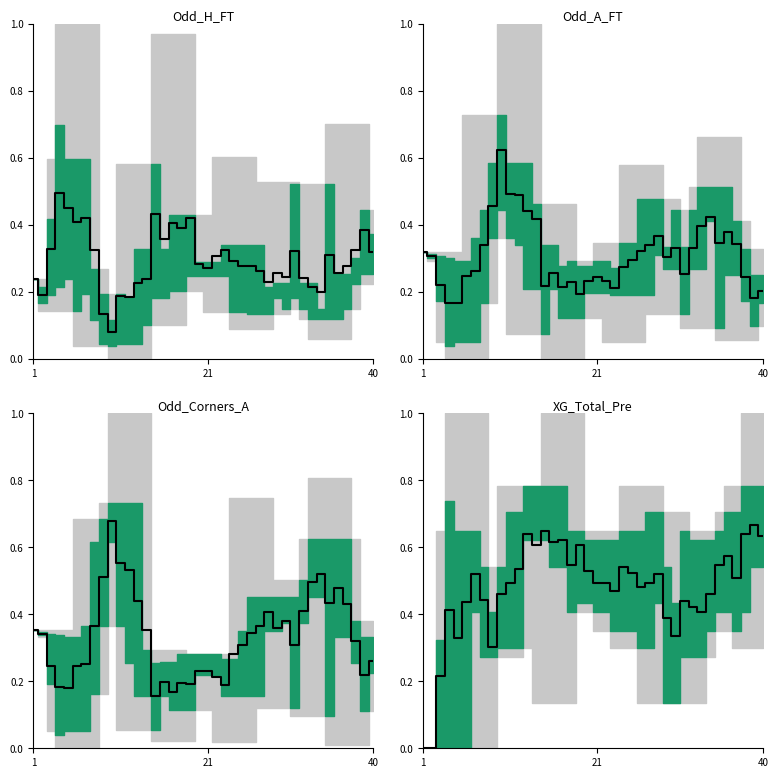

How many points are lower than both their immediate neighbors (excluding endpoints)?

10